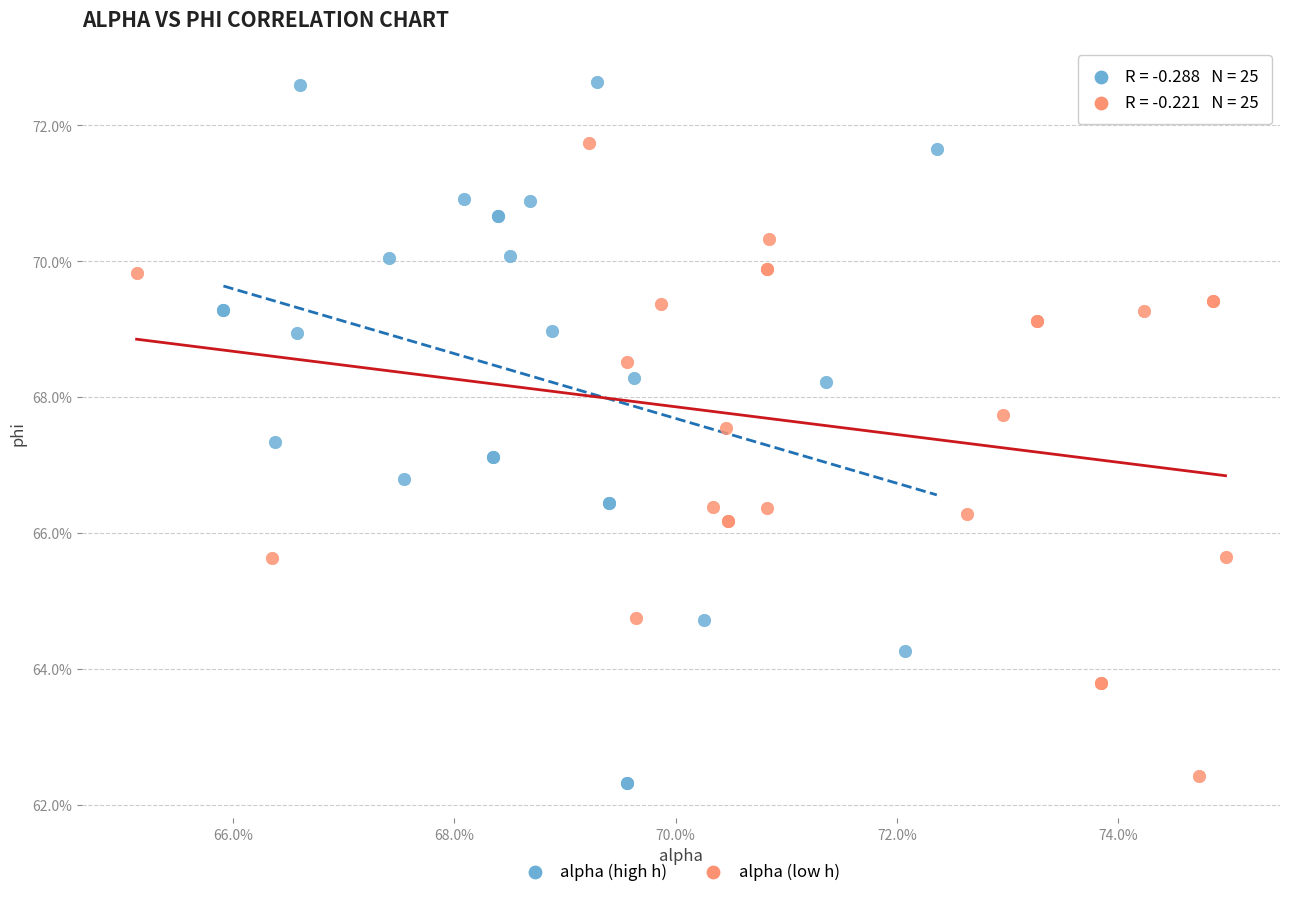

Which series reaches the minimum Y coordinate?

alpha (high h)